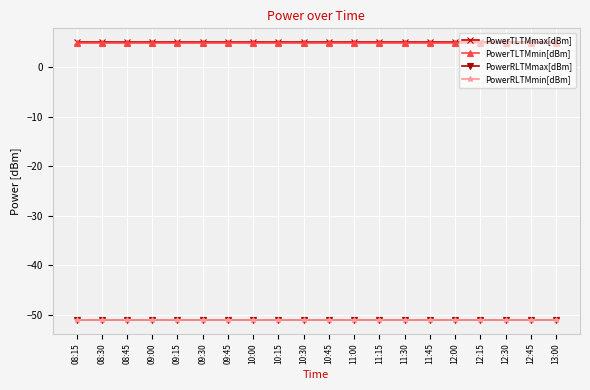

What is the spread (max minus min) of values at 10:45?

56.0